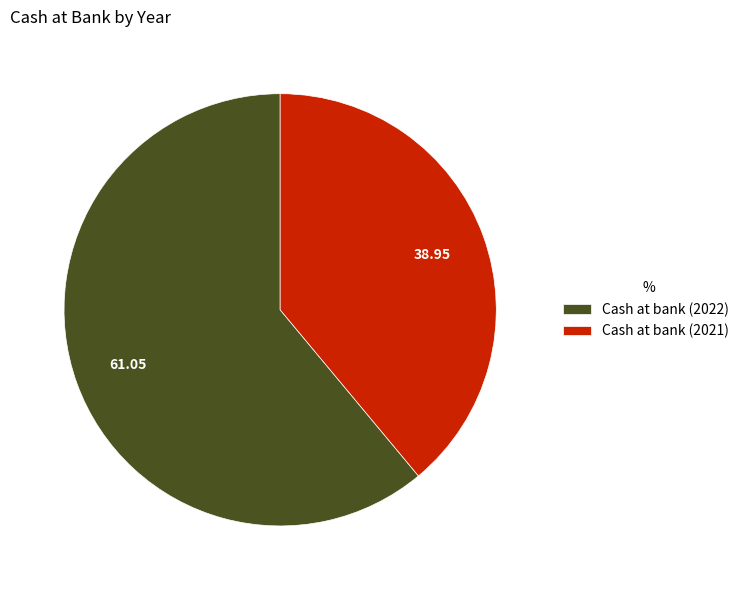

Do Cash at bank (2022) and Cash at bank (2021) together represent more than half of the pie?

Yes